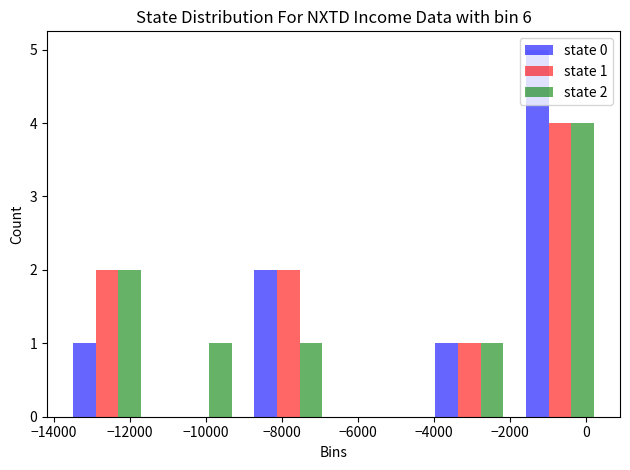

In the state 0 series, which range on the x-axis has the tallest bar?

-1800 to 600